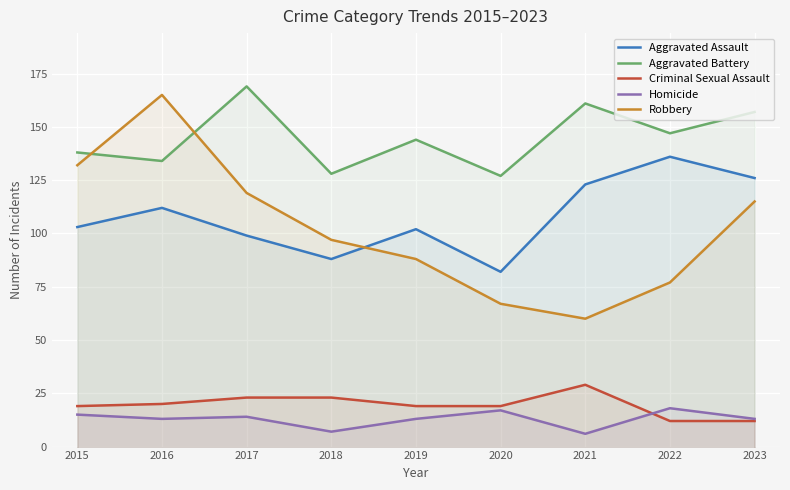

In Homicide, how many points are lower than both neighbors (excluding endpoints)?

3